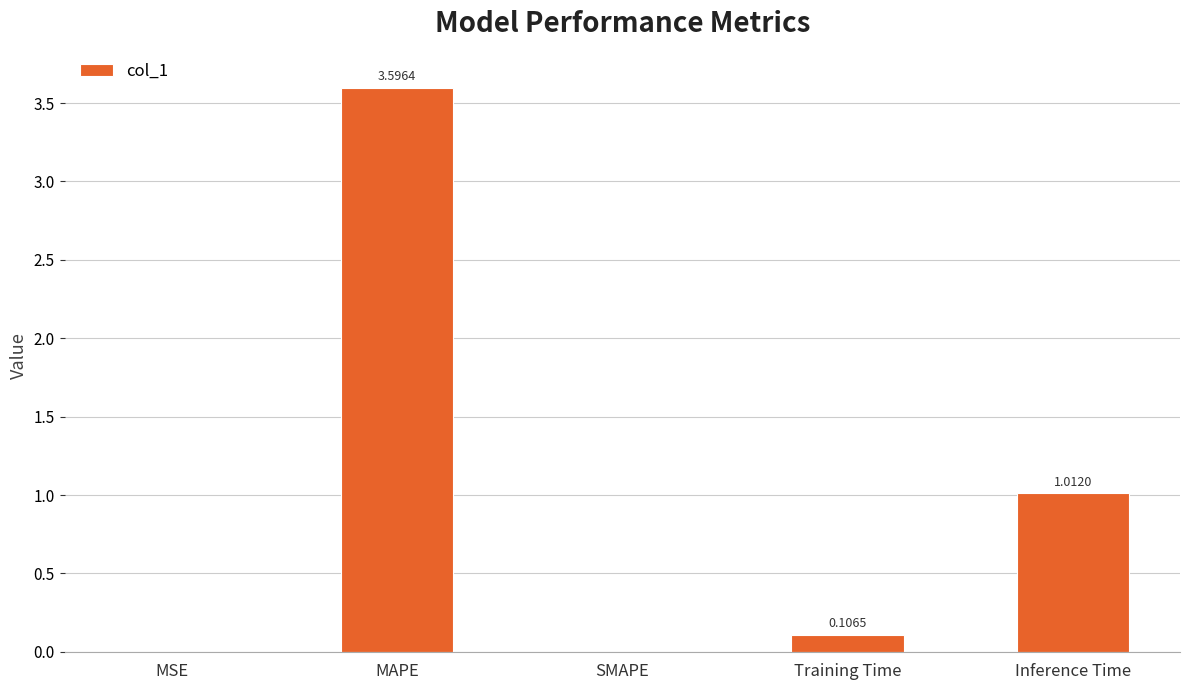

The chart shows a value of 5.4 at MAPE. True or false?

False